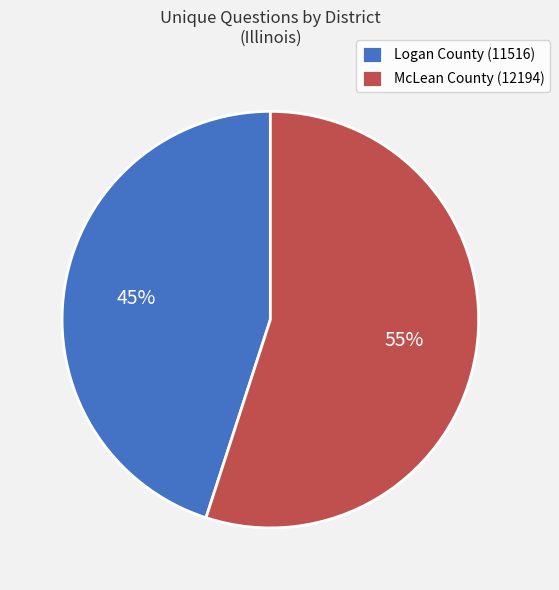

Approximately how many times larger is the value at Logan County (11516) compared to McLean County (12194)?

0.8